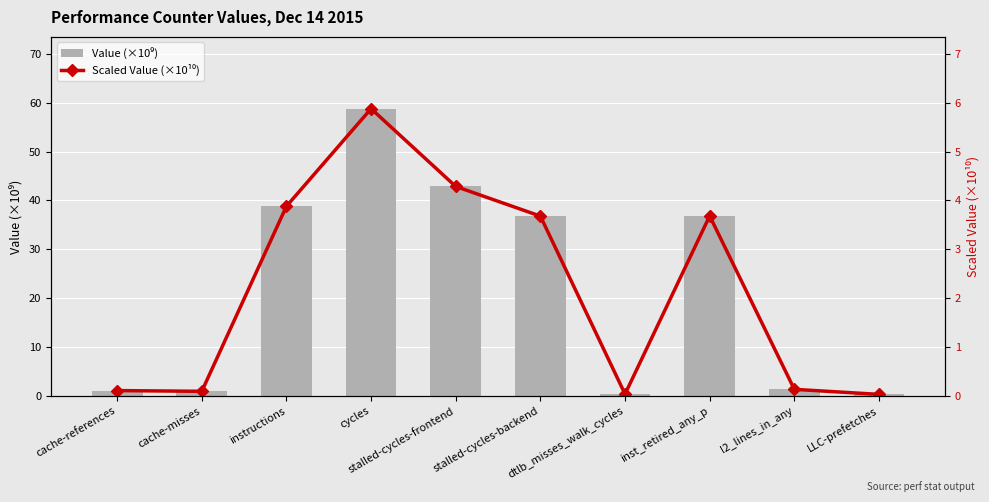

At which category is the sum across all series the highest?

cycles